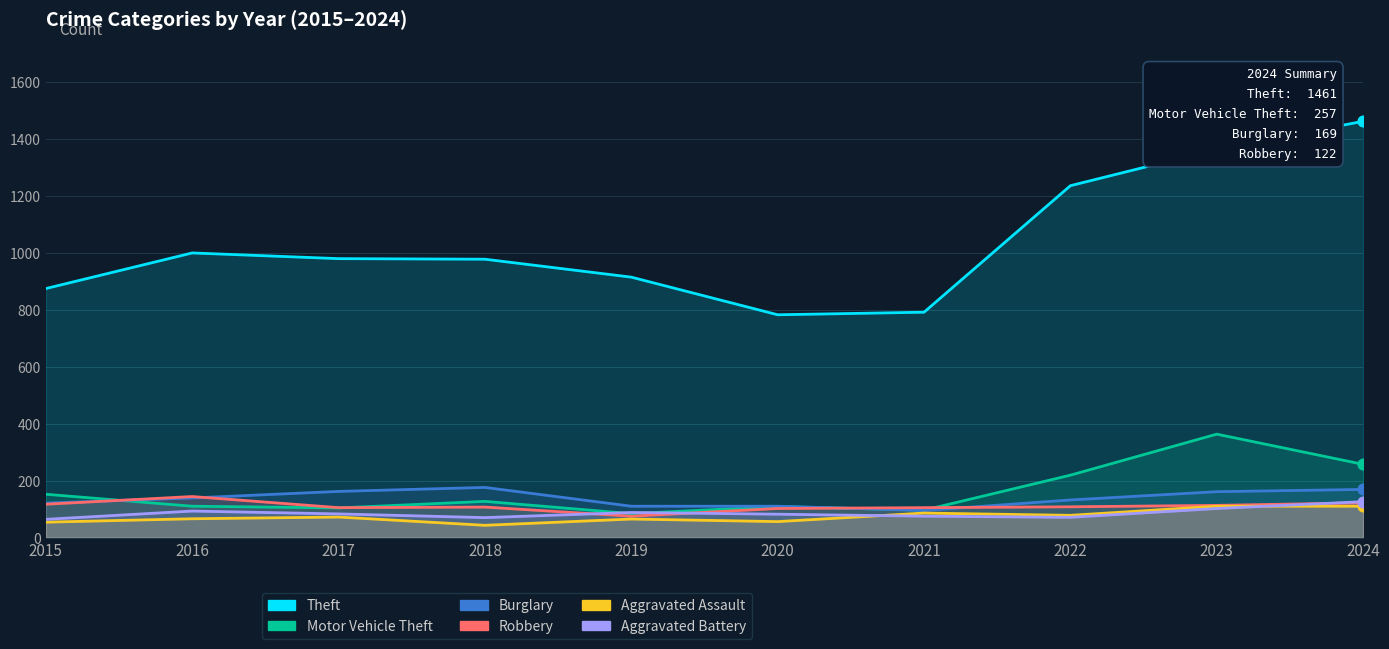

Which series contains the lowest Y value?

Aggravated Assault